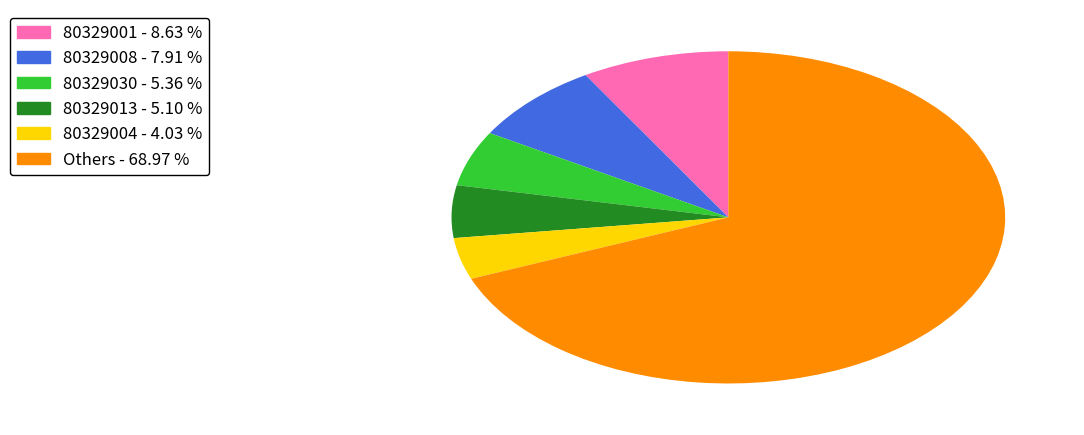

How many slices are in this pie chart?

6